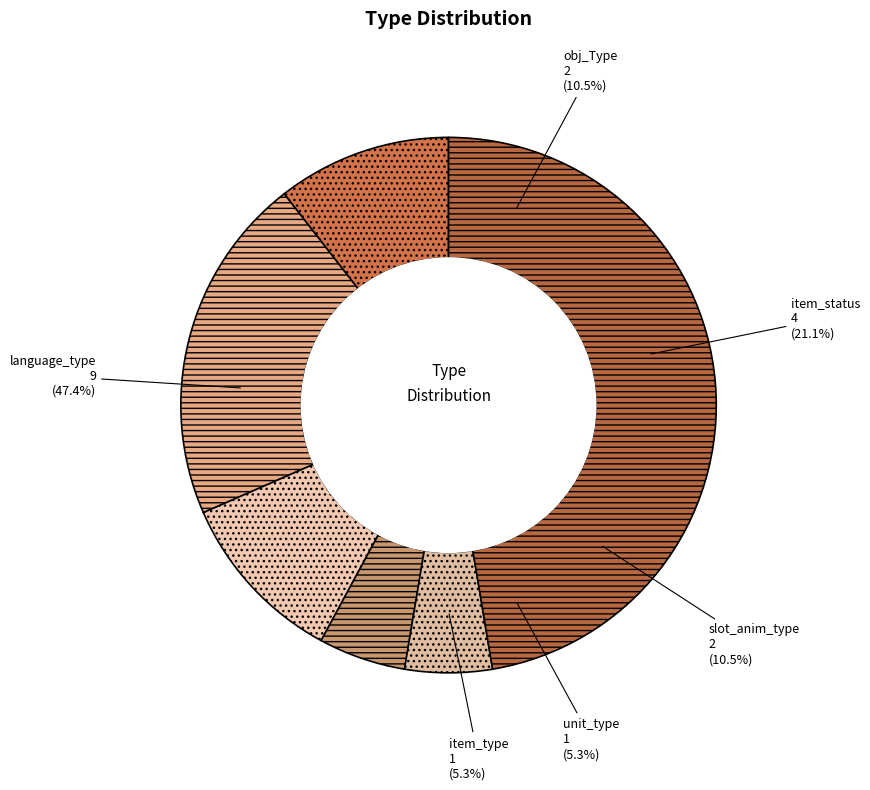

True or false: slot_anim_type accounts for 11% of the total.

True